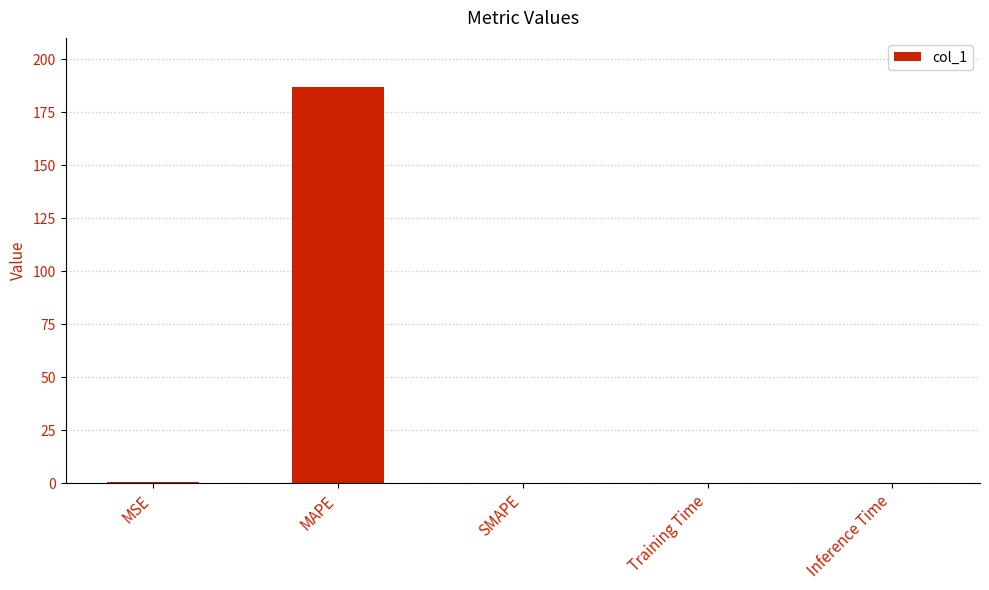

Is it true that the value at SMAPE is 0.0?

True